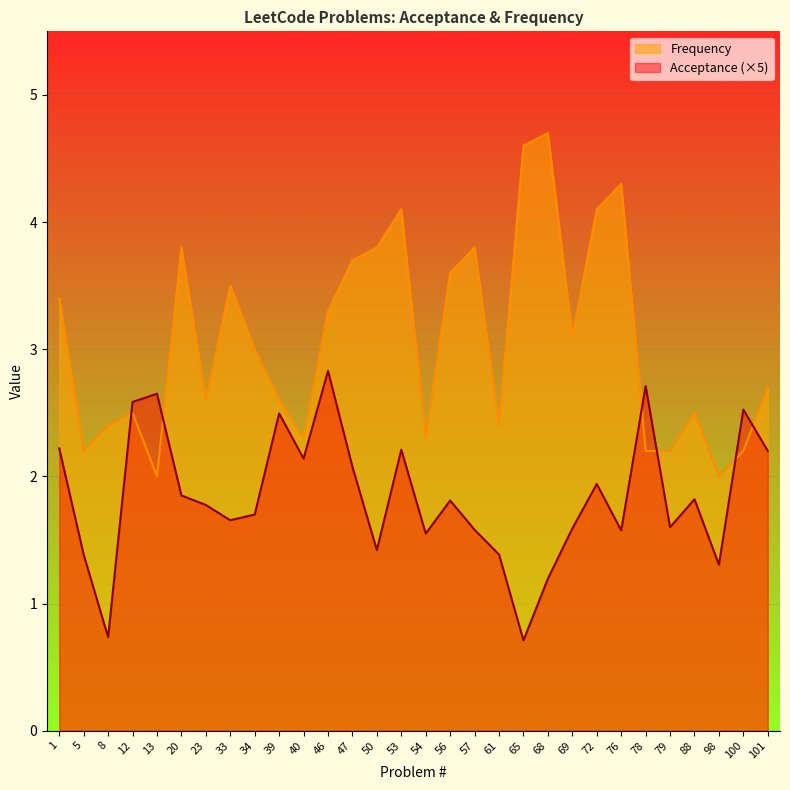

Rank the series by their average value, from highest to lowest.

Frequency, Acceptance (×5)